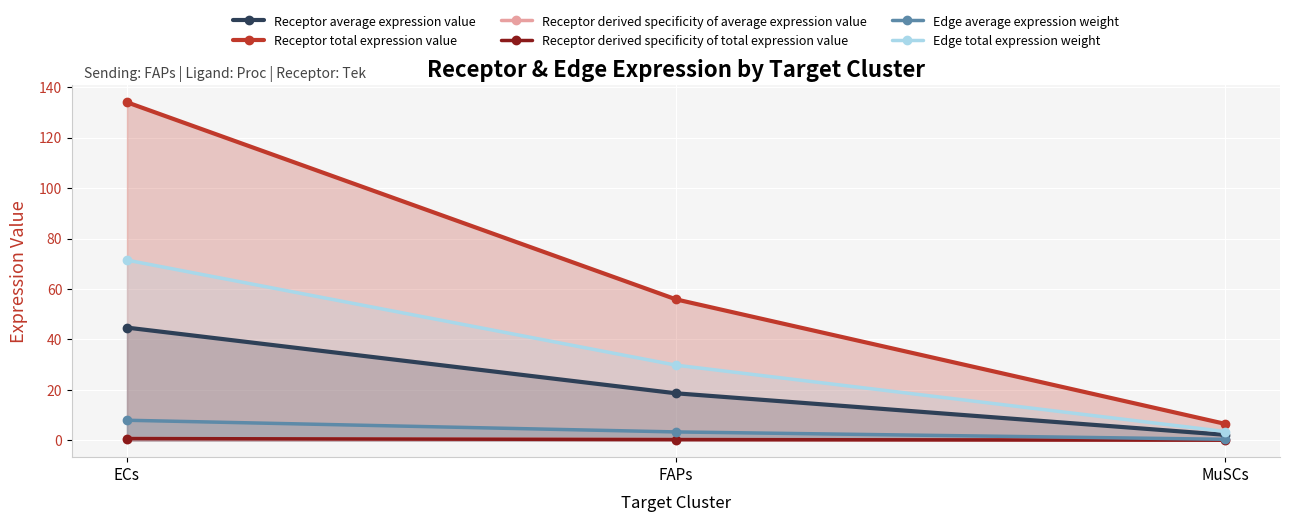

How many lines are shown in the chart?

6